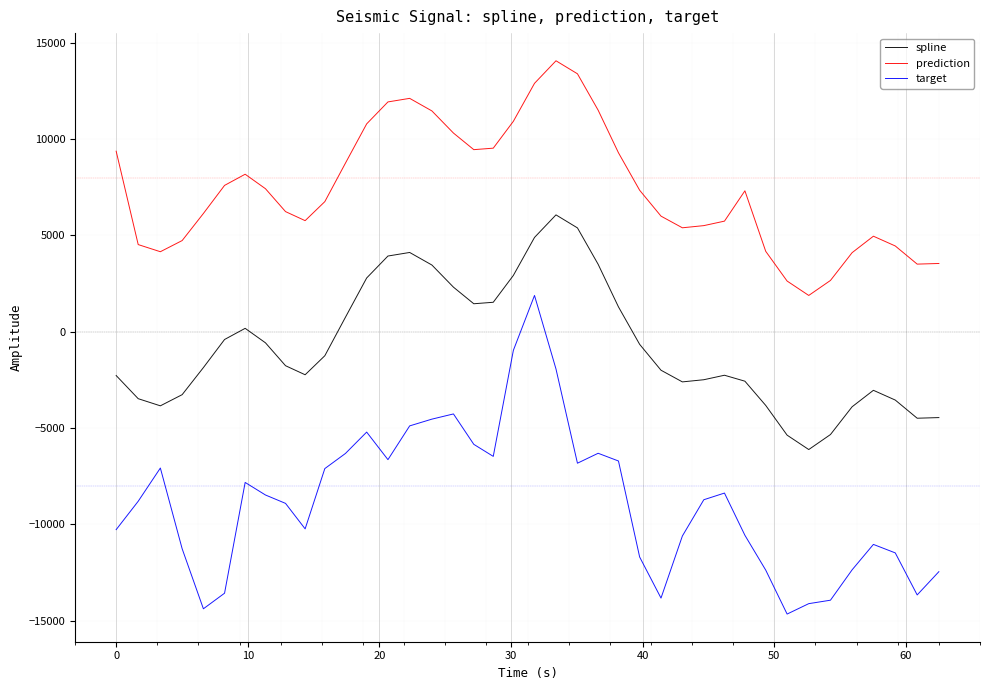

What is the difference between the second highest and minimum values in the target series?

13689.0